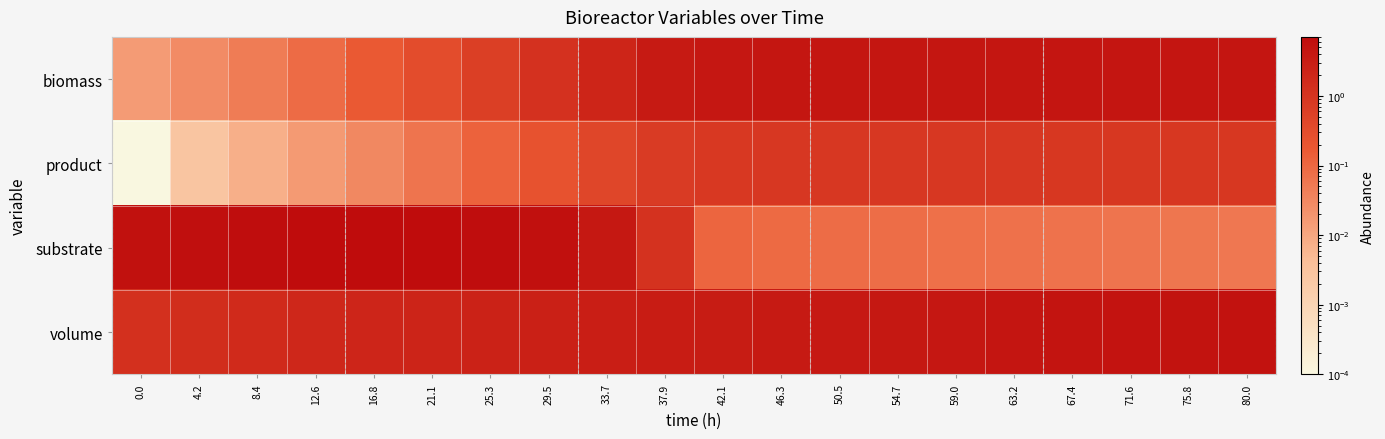

What is the maximum value shown in the chart?

7.1